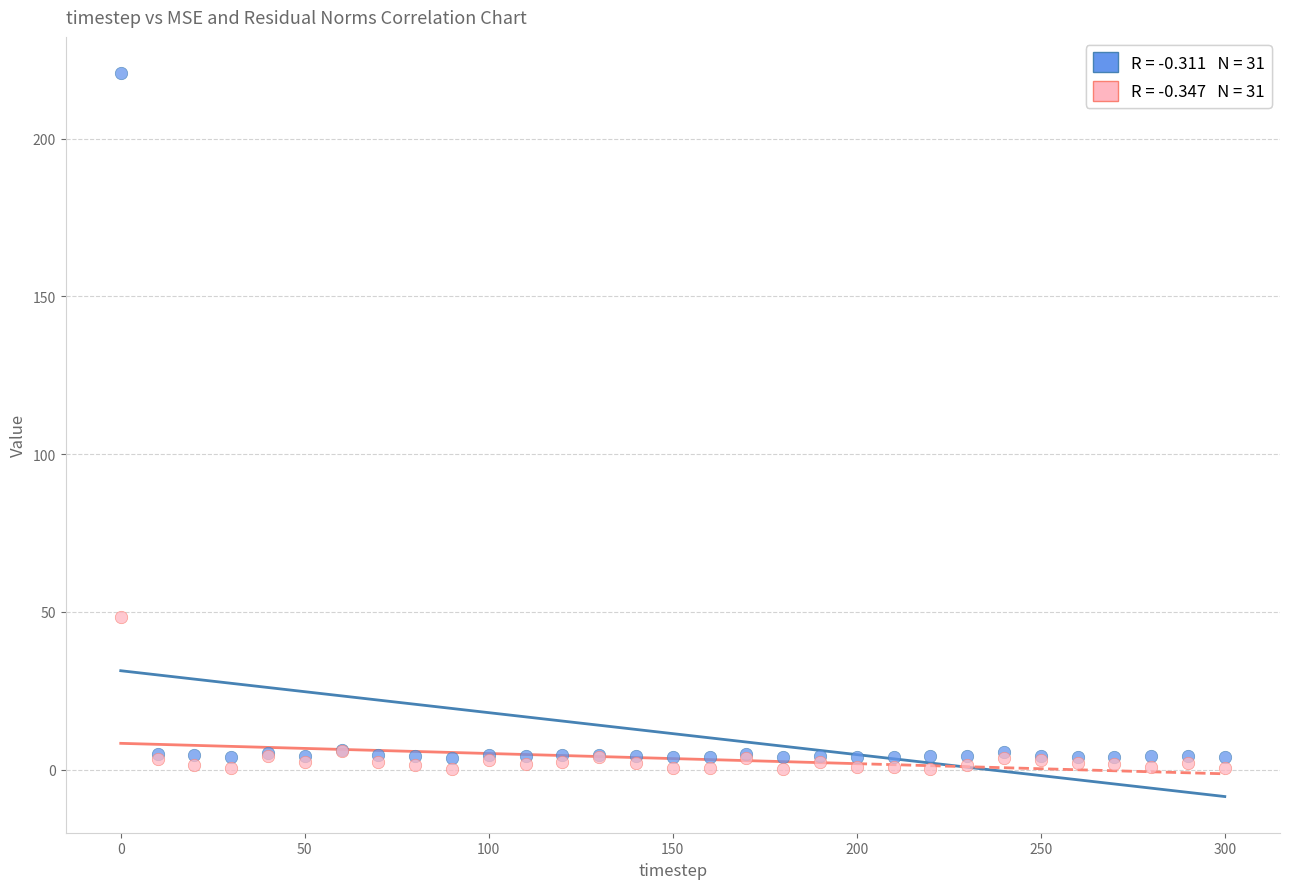

Across all series, what Y value is closest to 110?

48.3